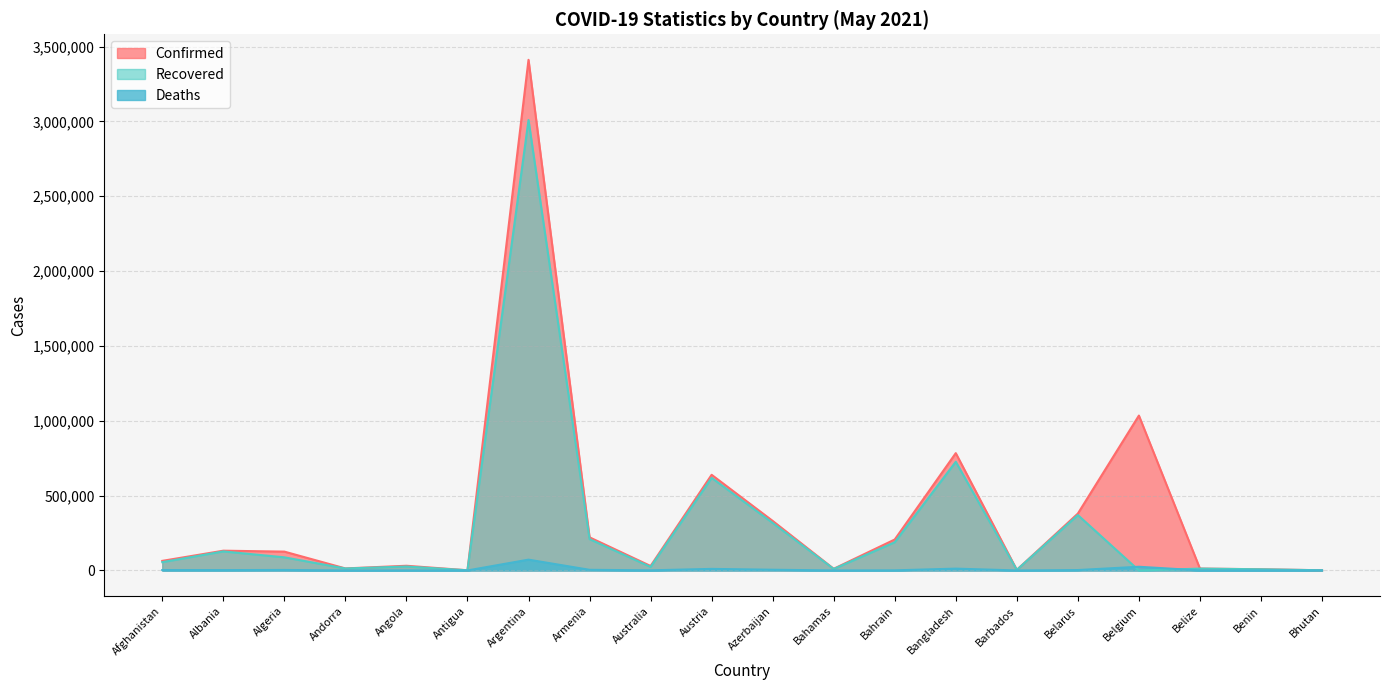

Which has a higher value, Afghanistan or Algeria?

Algeria